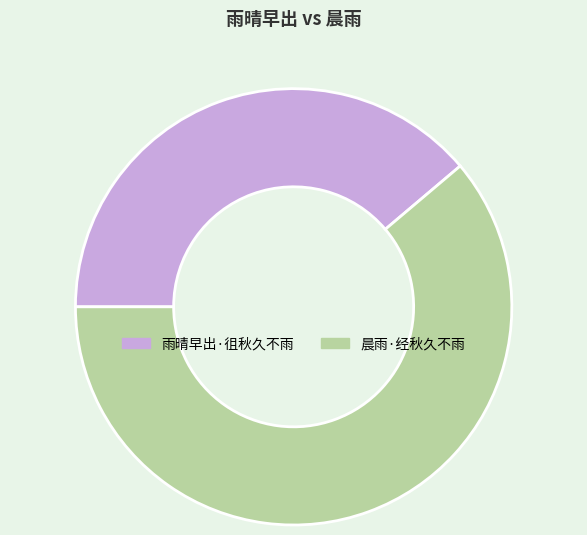

How many slices are in this pie chart?

2